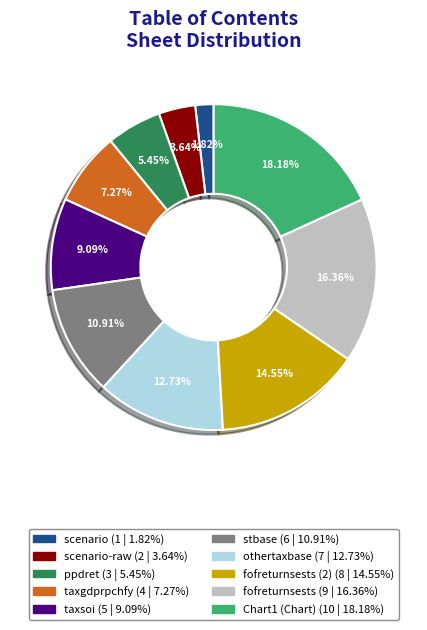

Is there a majority slice in this chart?

No